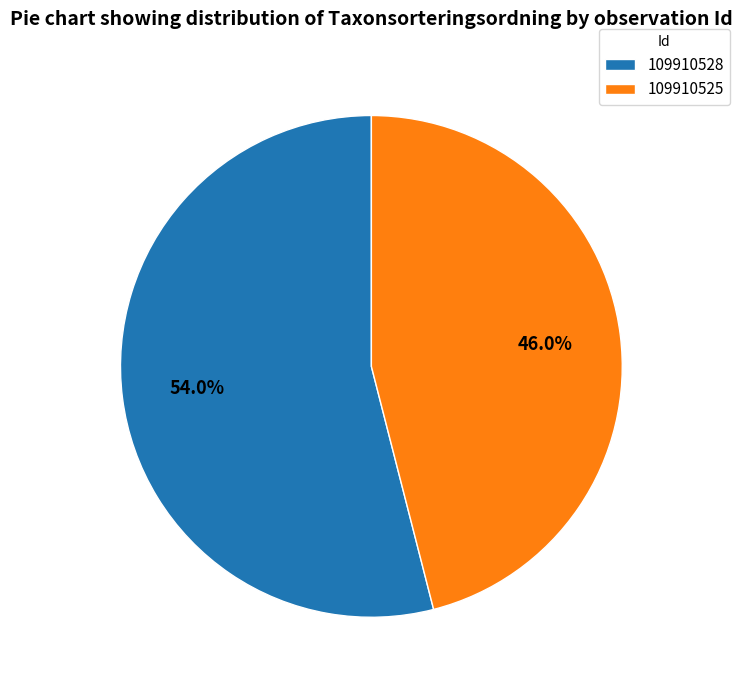

The 109910525 slice represents 46% of the pie. True or false?

True